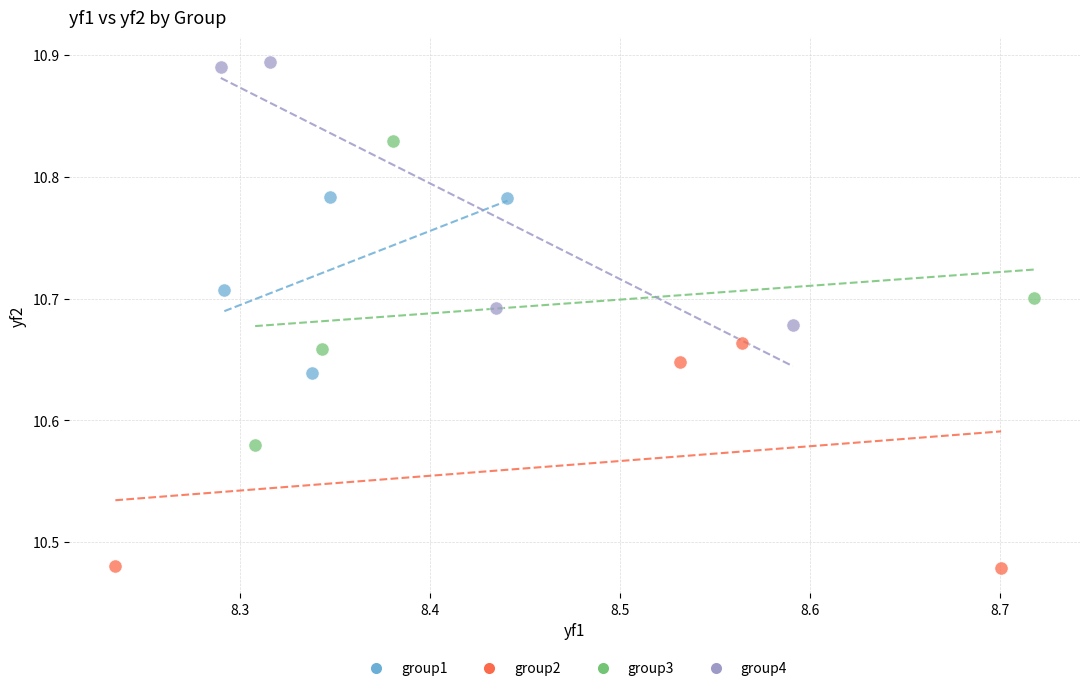

Which series contains the highest Y value?

group4